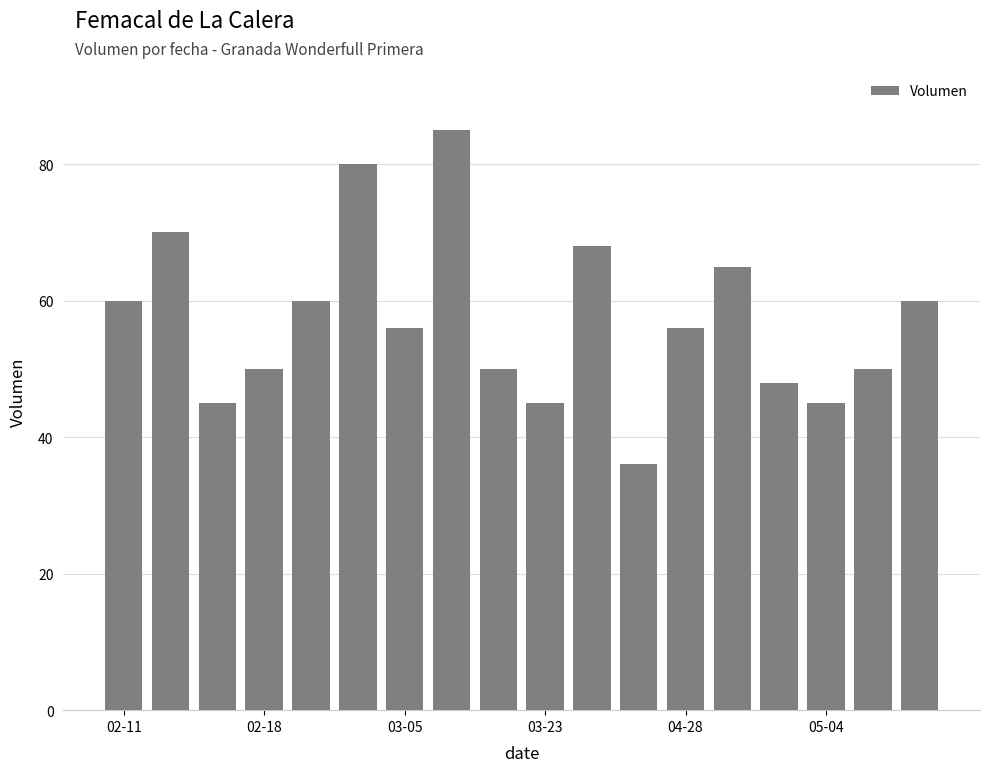

What is the difference between the second highest and minimum values?

44